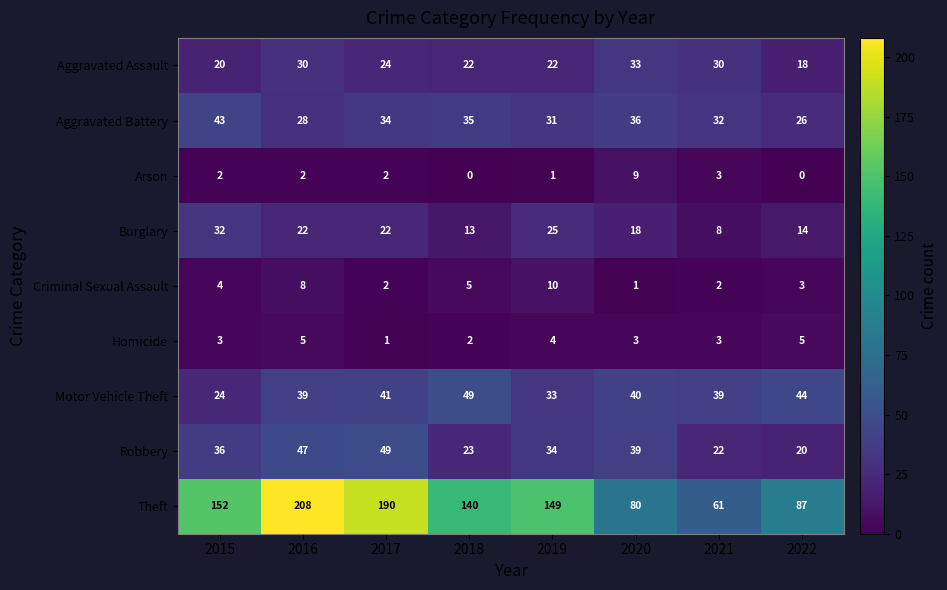

What is the average value of the Criminal Sexual Assault series?

4